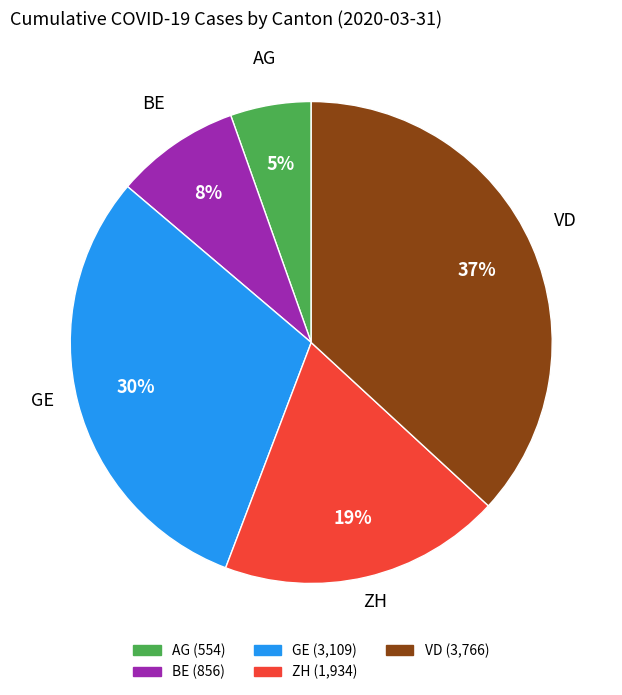

Is it true that AG is 5% of the pie?

True